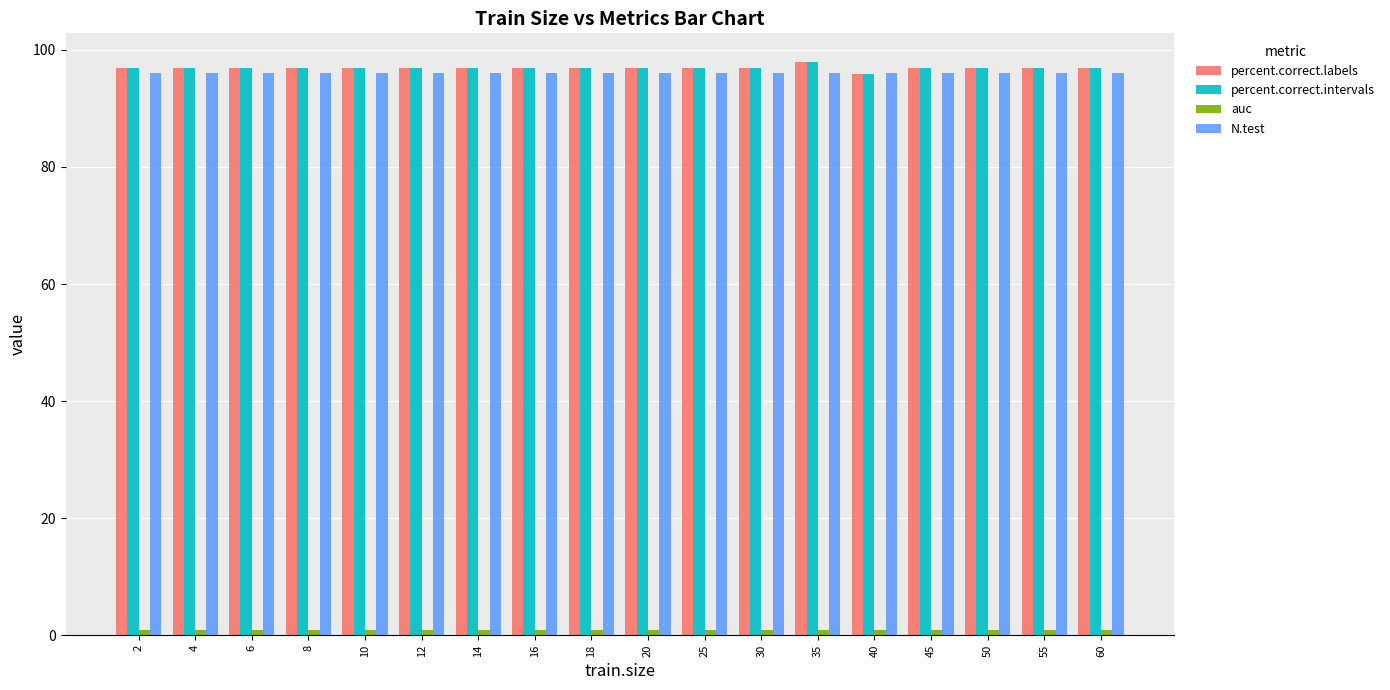

What value does the N.test series have at 8?

96.0